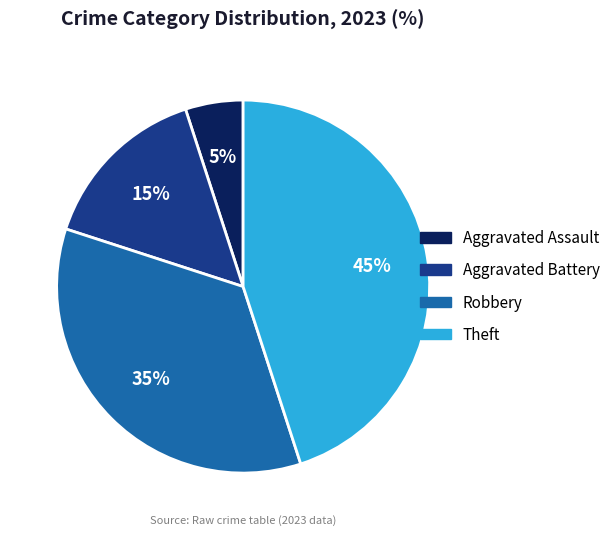

To the nearest percent, what percentage of the pie is Aggravated Battery?

15%